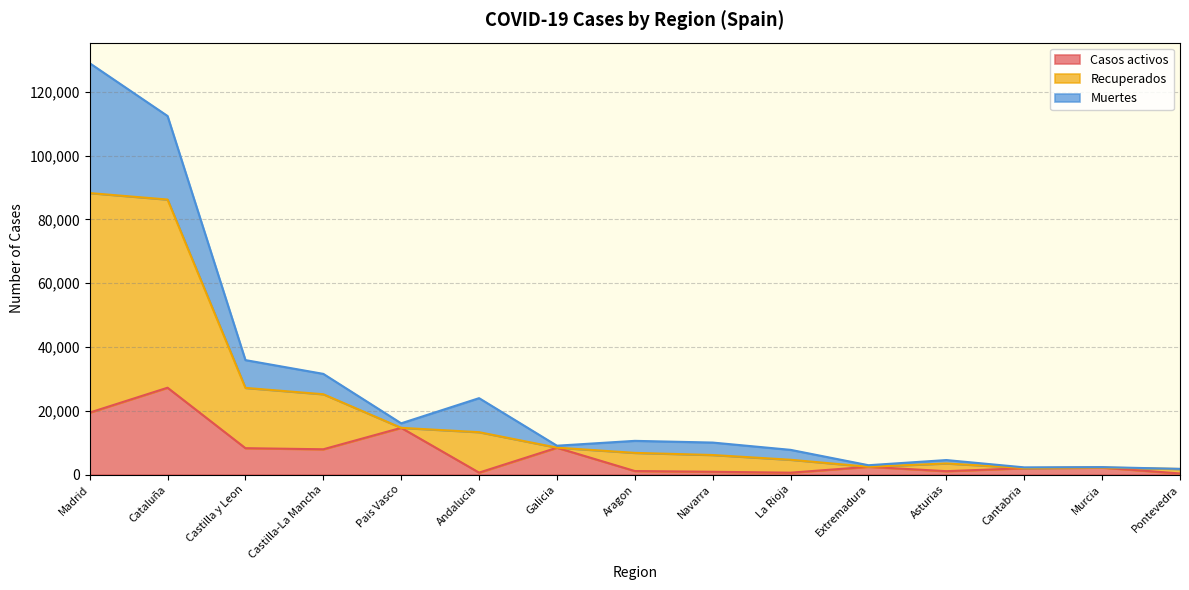

True or false: Casos activos and Recuperados intersect in this chart.

False